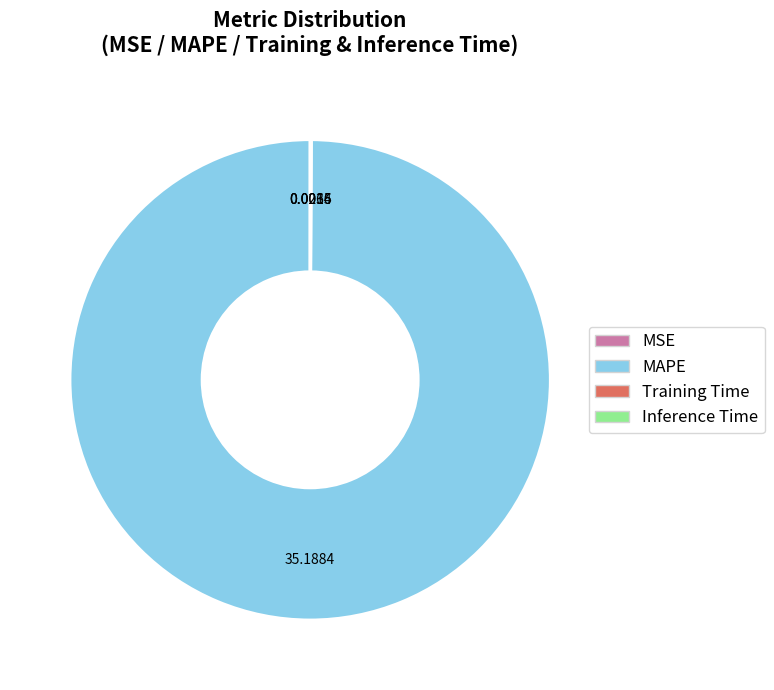

What is the largest slice in the pie chart?

MAPE